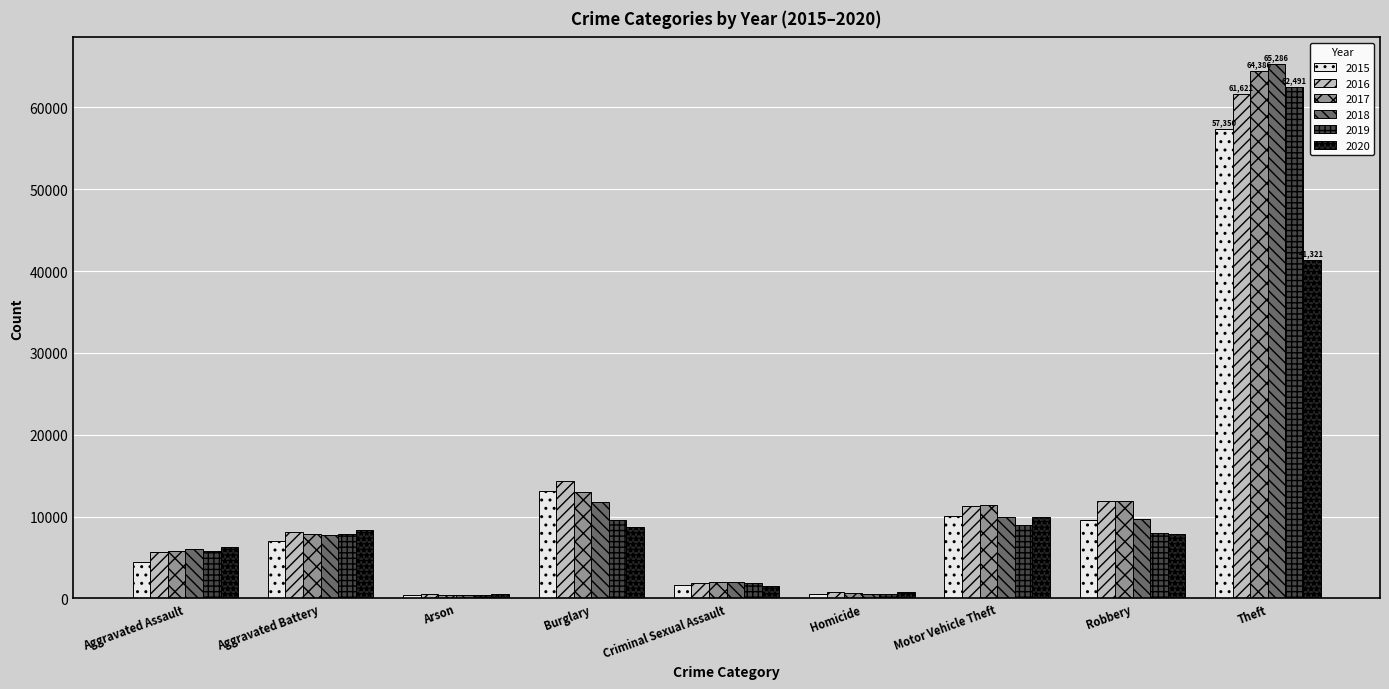

True or false: 2017 has a value of 5793 at Aggravated Assault.

True